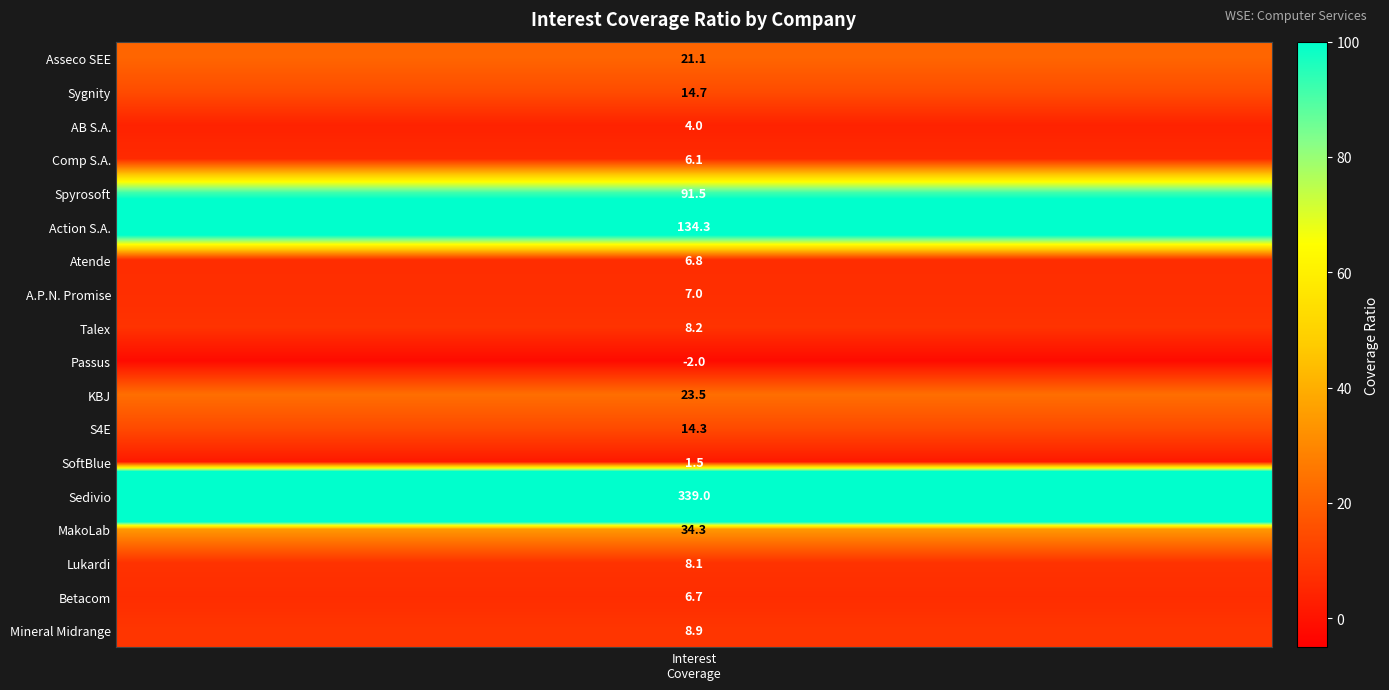

True or false: the data shows 8.7 at 16.

False